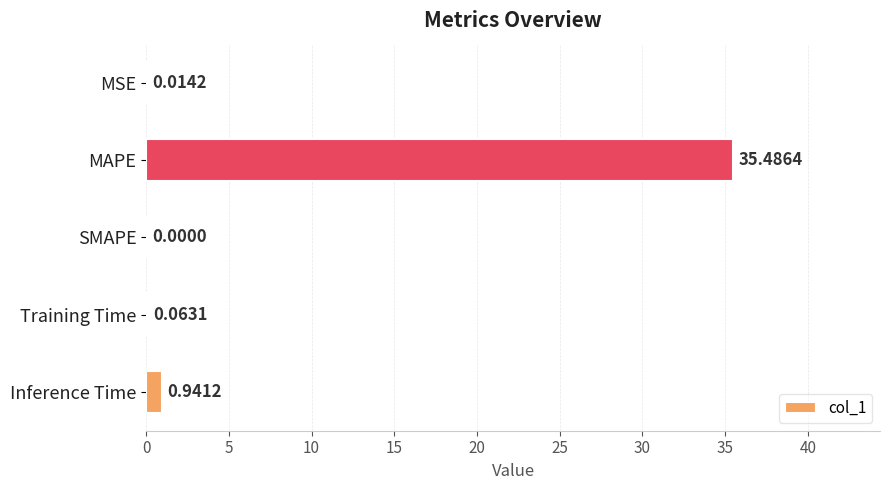

What is the sum of all values?

36.5